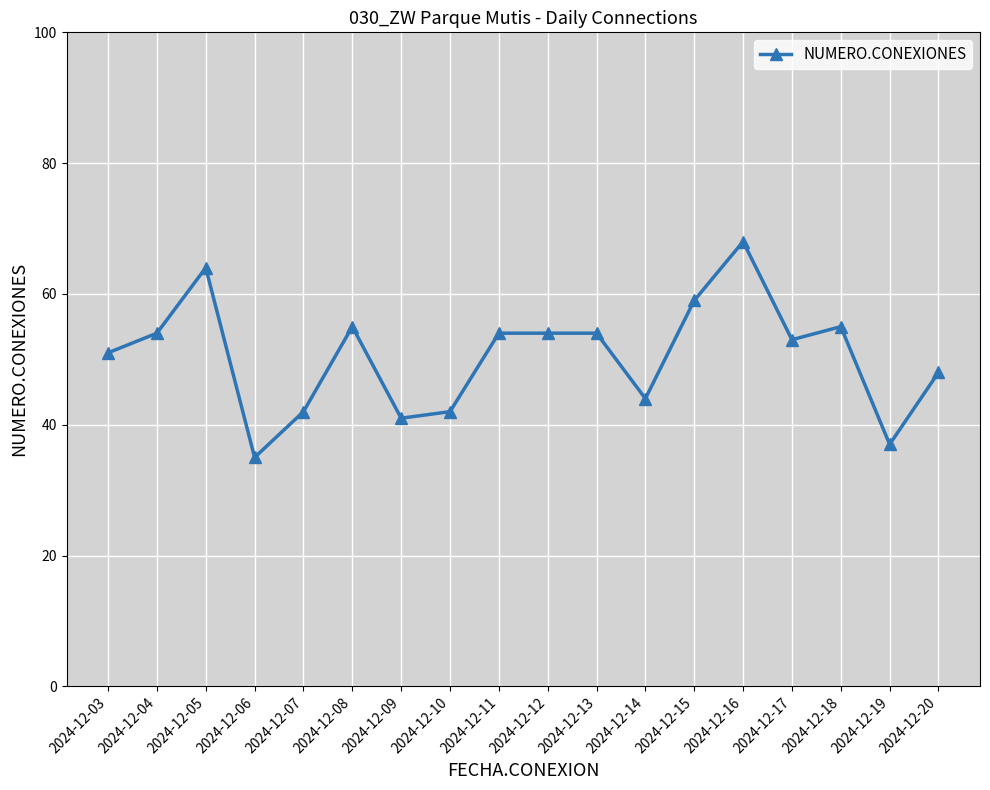

What is the maximum value shown in the chart?

68